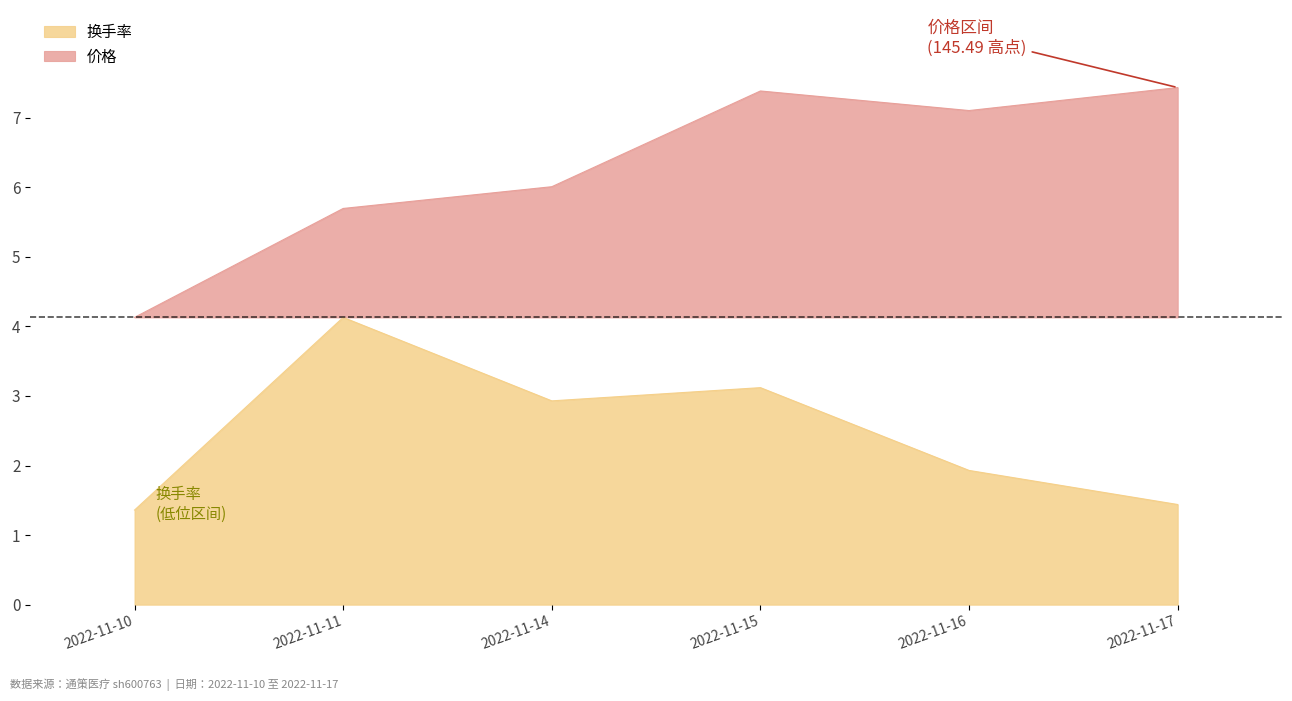

Where does the 价格 series first go above 7?

2022-11-15